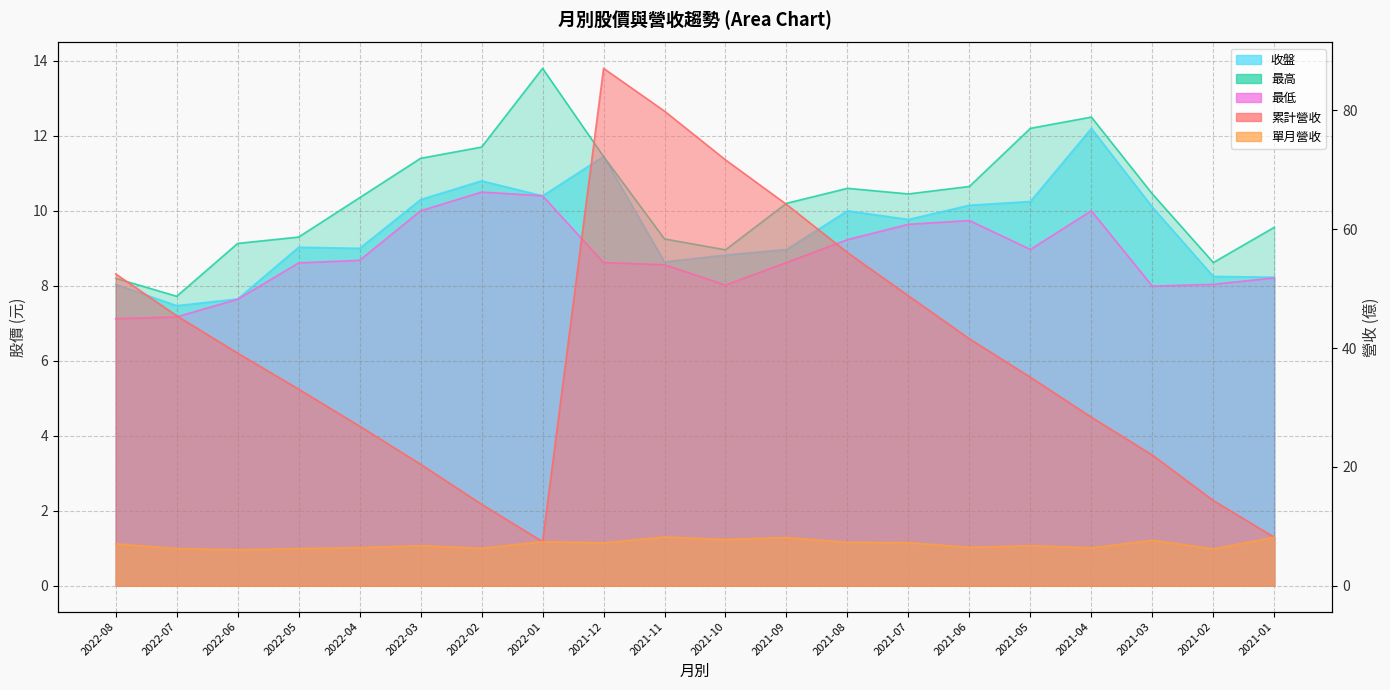

What is the label of the 13th point from the right?

2022-01